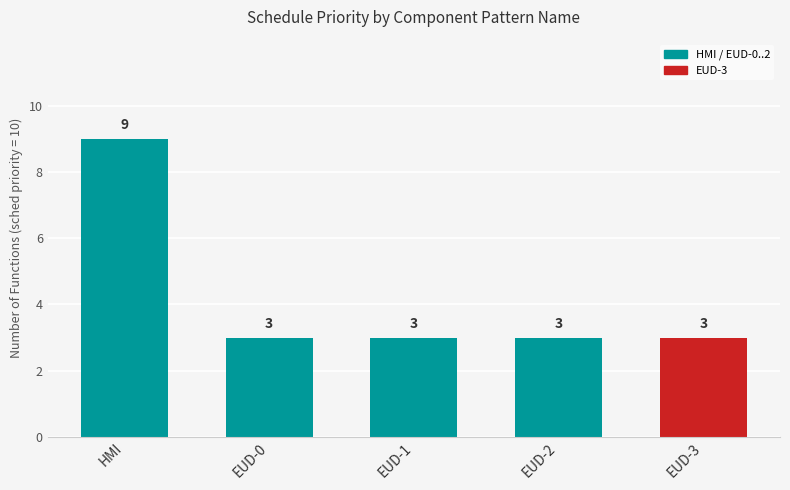

What is the approximate value at HMI?

9